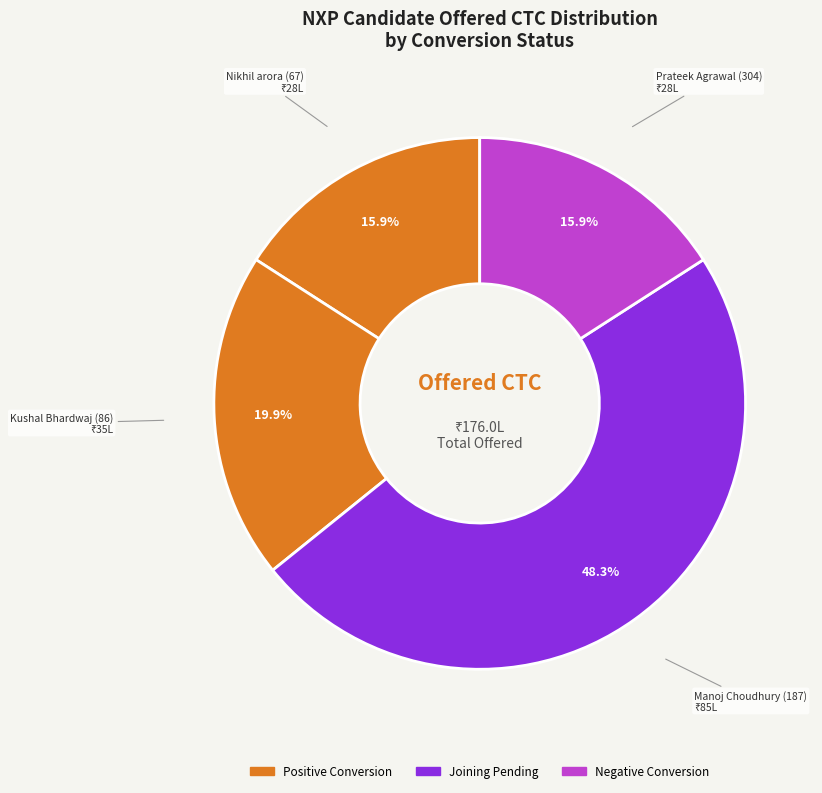

How many slices are in this pie chart?

4